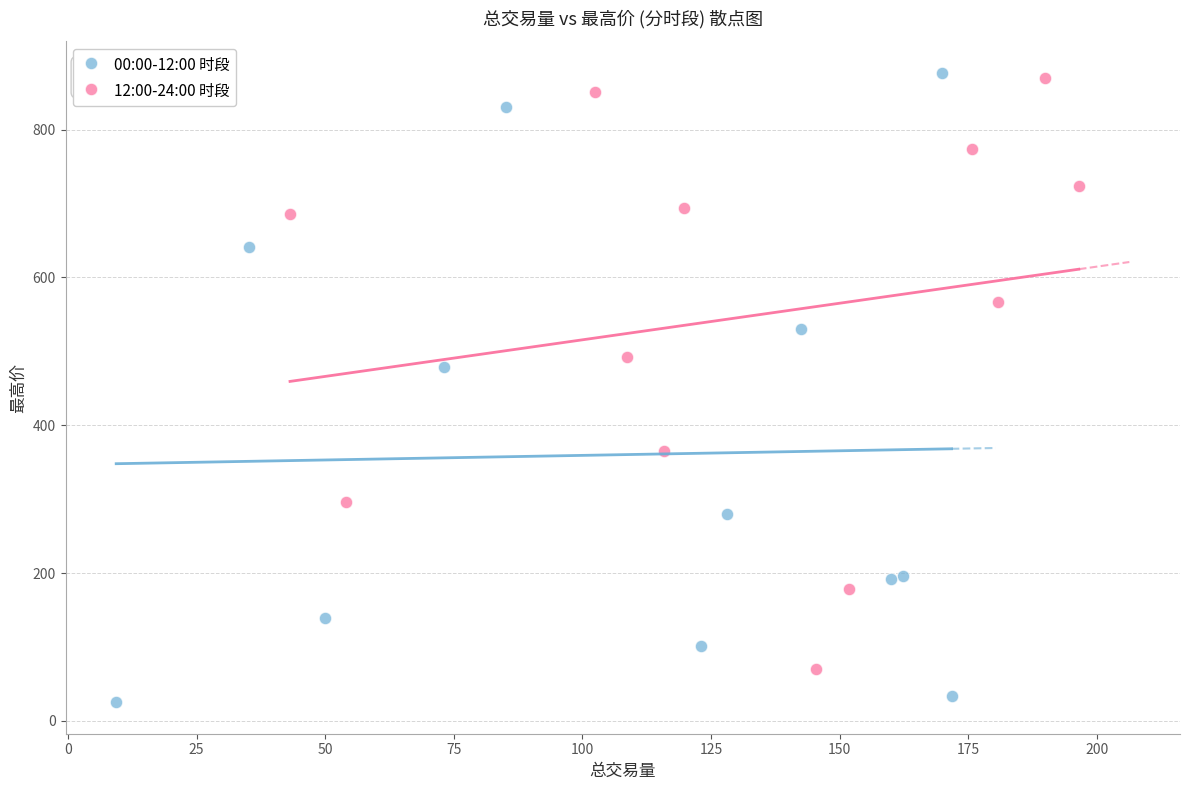

What are all the series names shown in the legend?

00:00-12:00 时段, 12:00-24:00 时段